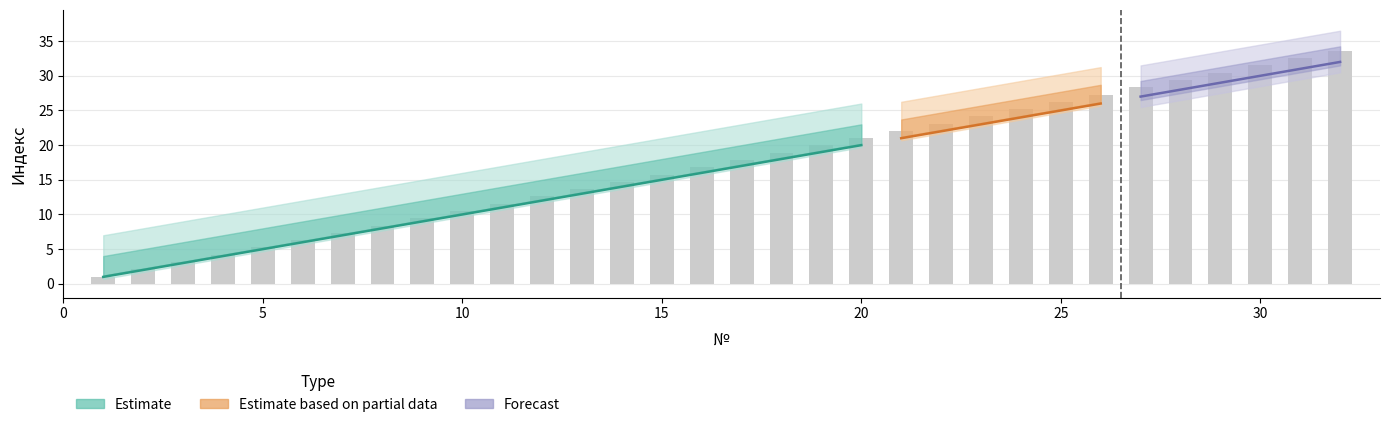

How many categories are shown in the chart?

32